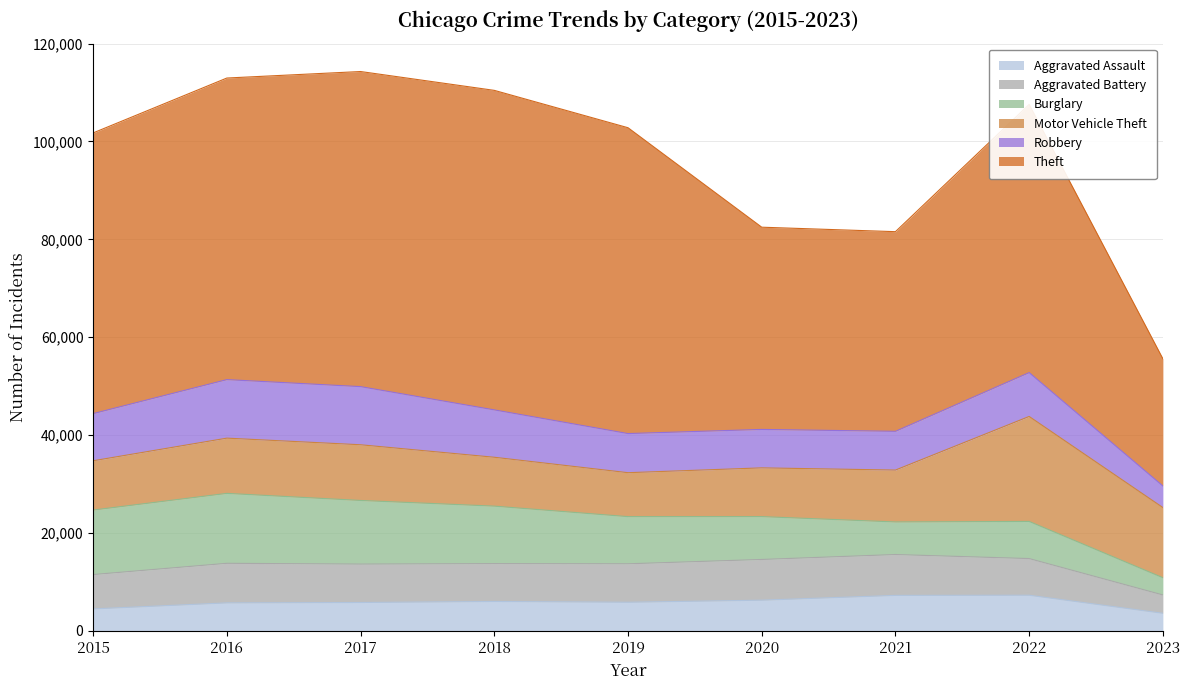

Is it true that Theft equals 9050 at 2021?

False